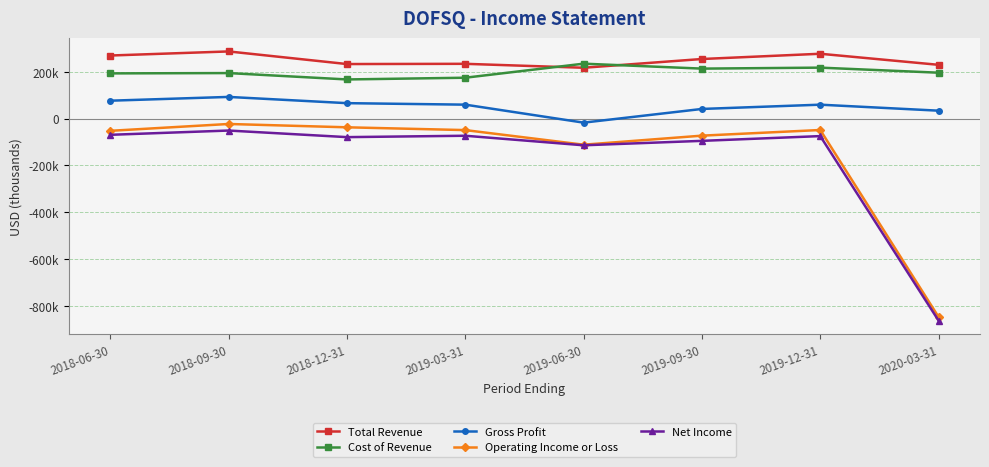

What is the sum of the Gross Profit values at 2020-03-31 and 2018-06-30?

109800